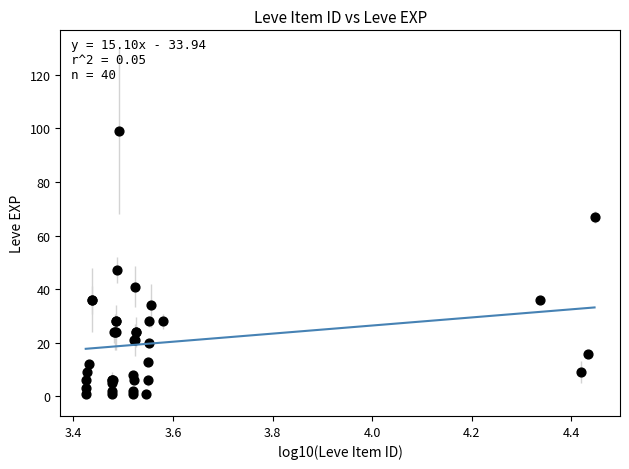

What Y value in the scatter plot is closest to 50?

47